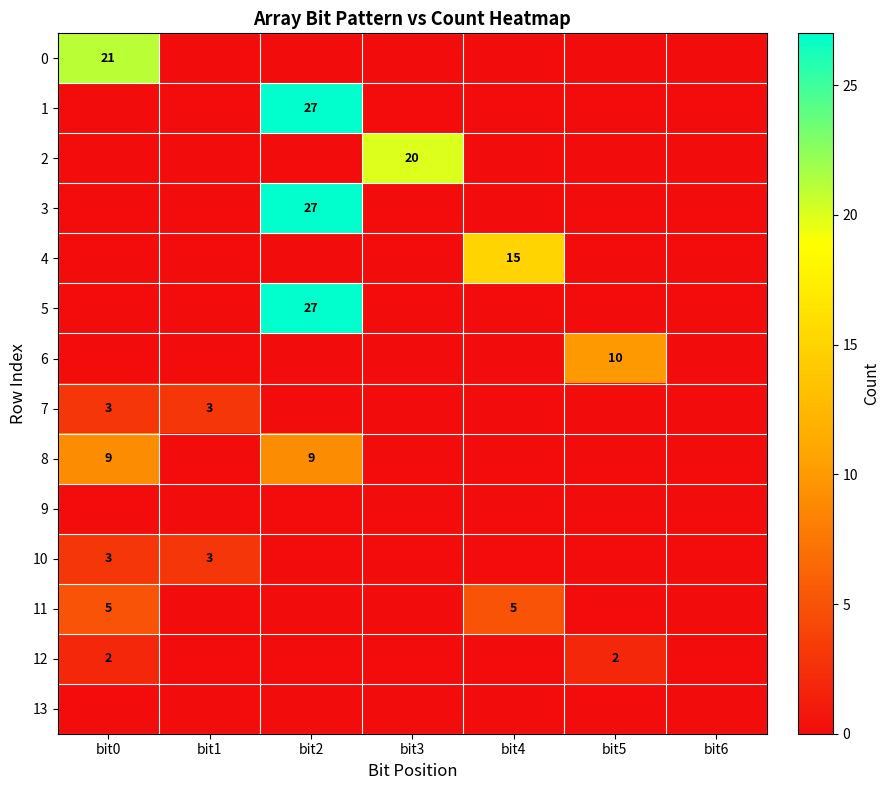

Is it true that 11 equals 5 at bit4?

True